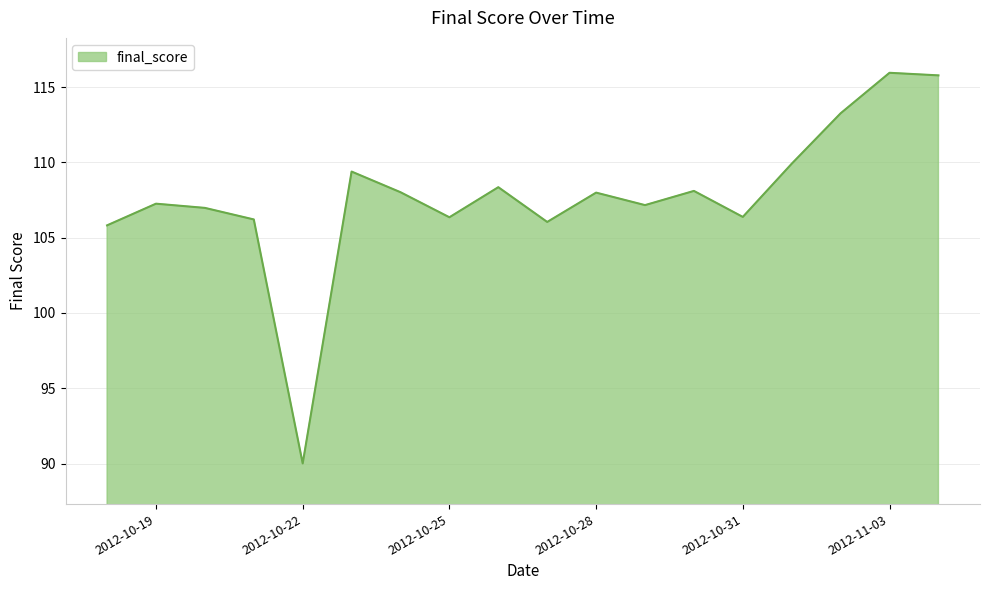

What is the minimum value shown in the chart?

90.0